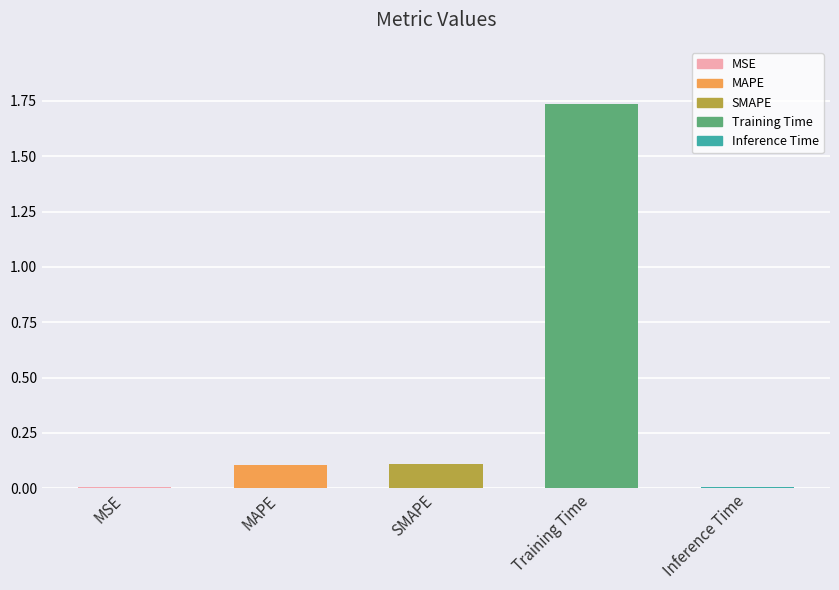

The value at MSE is 0.0. True or false?

True